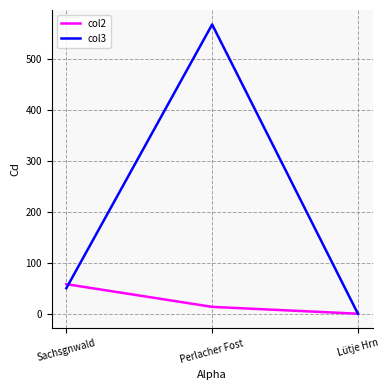

Is the value of col2 at Perlacher Fost greater than the value of col3 at Lütje Hrn?

Yes